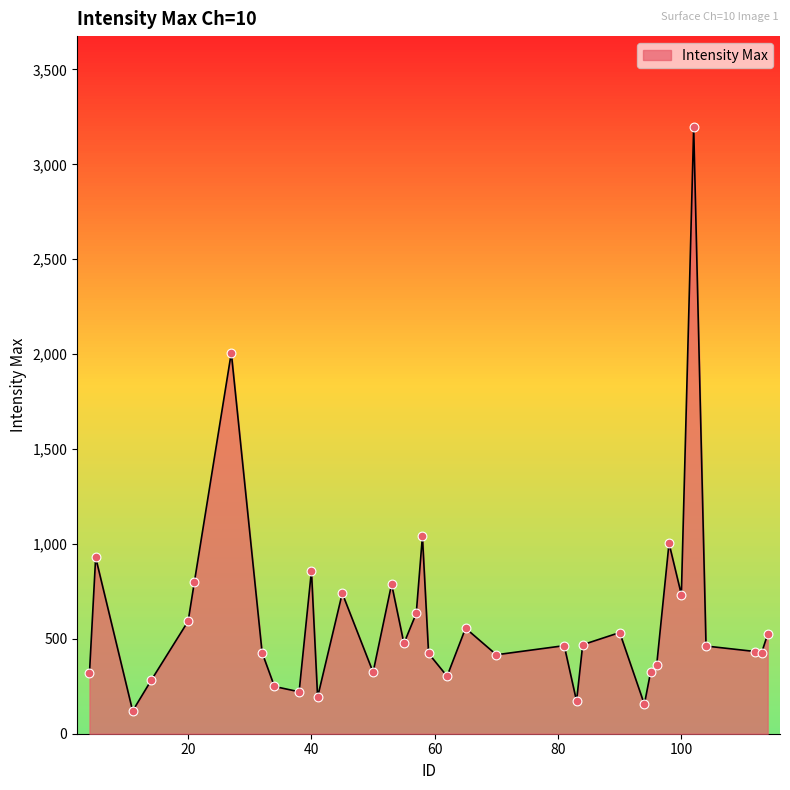

What is the greatest value displayed?

3196